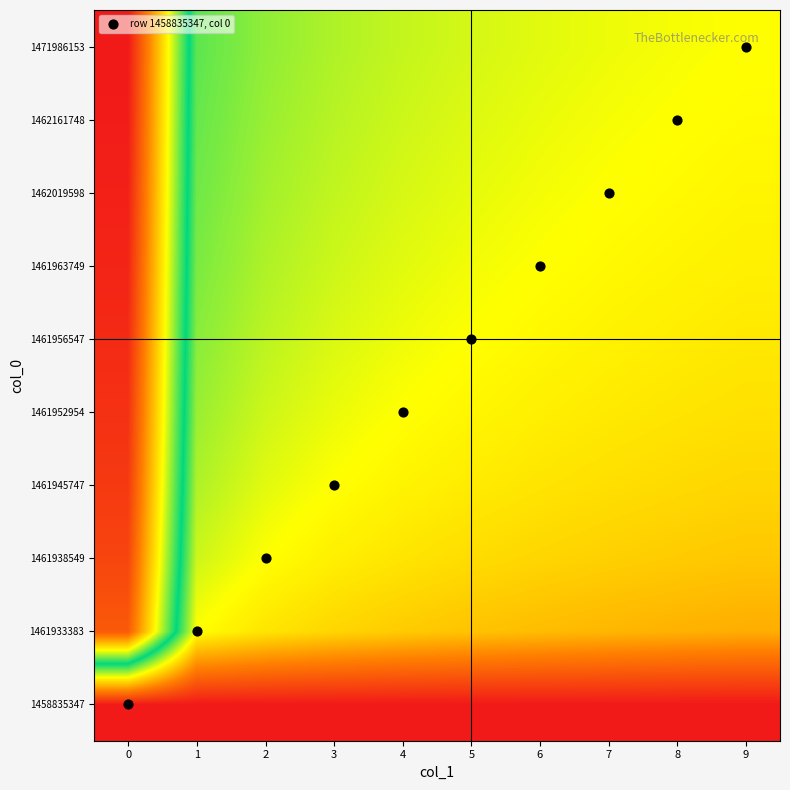

What is the total value across all series at 7?

-11.6